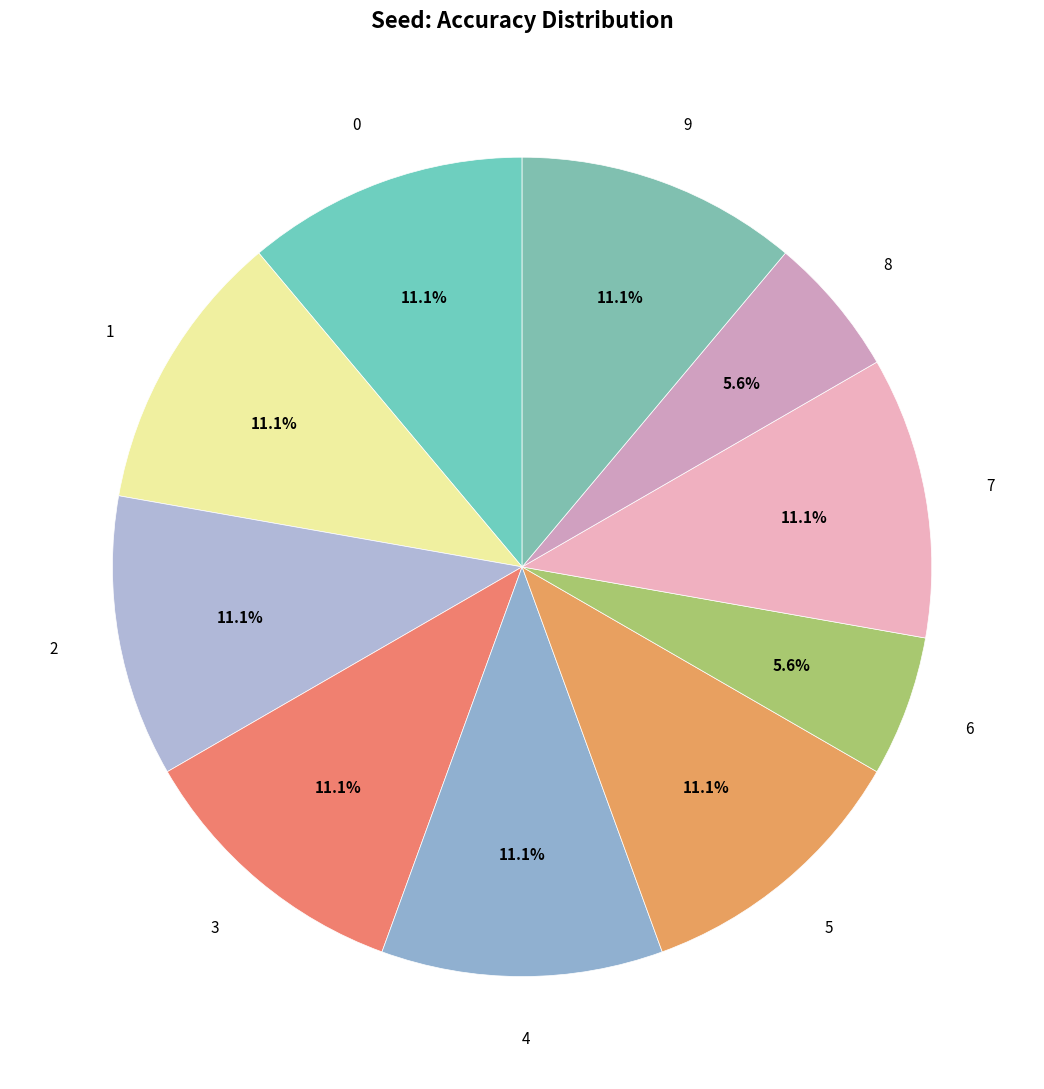

Is there any slice that represents more than half of the pie?

No